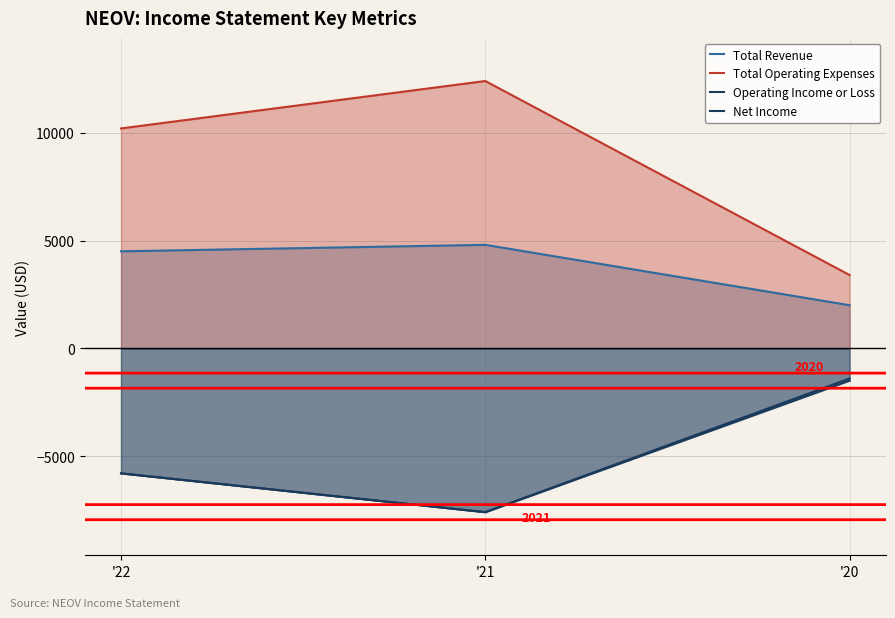

The value of Net Income at '20 is -820. True or false?

False